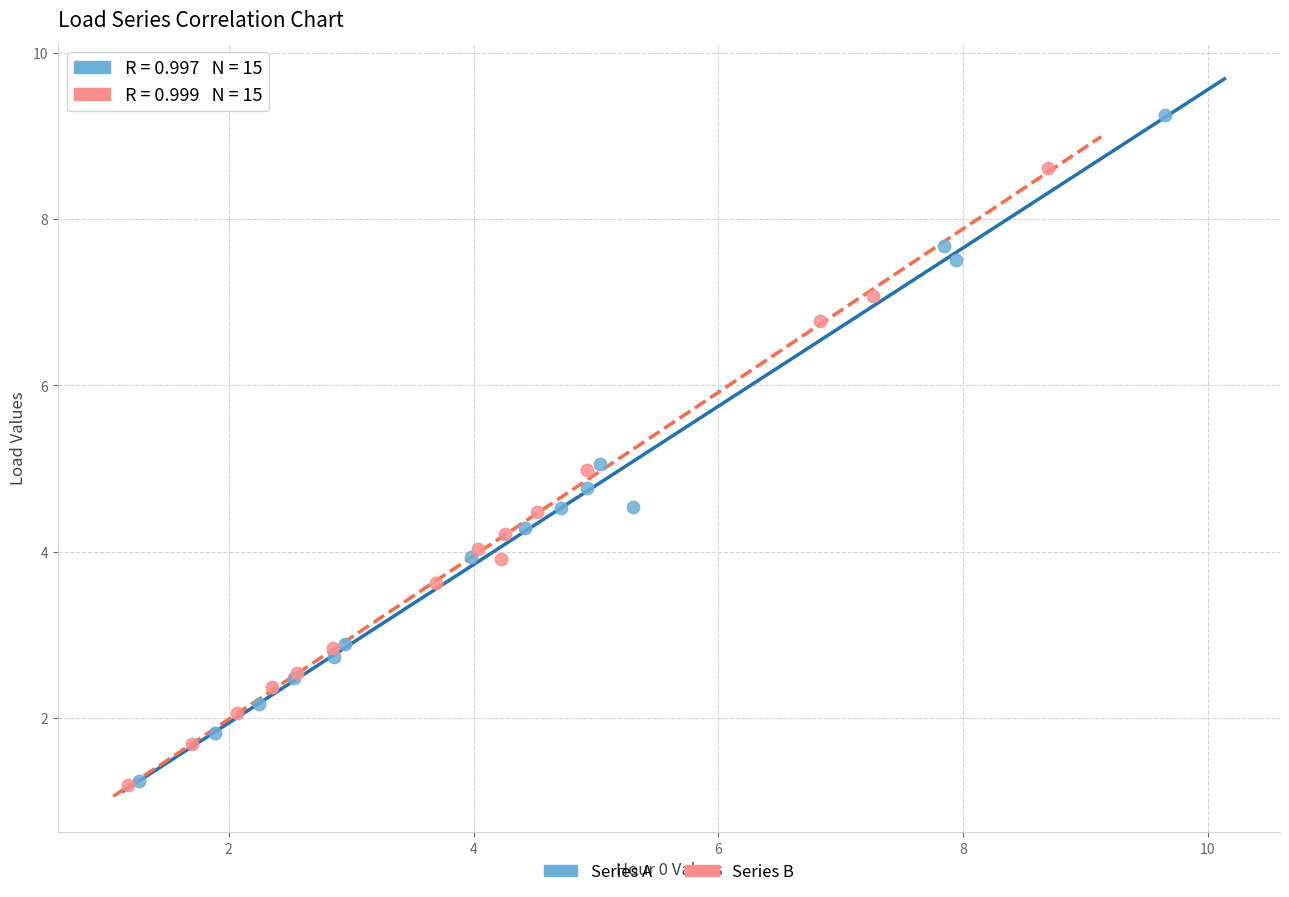

Which series contains the highest Y value?

Series A